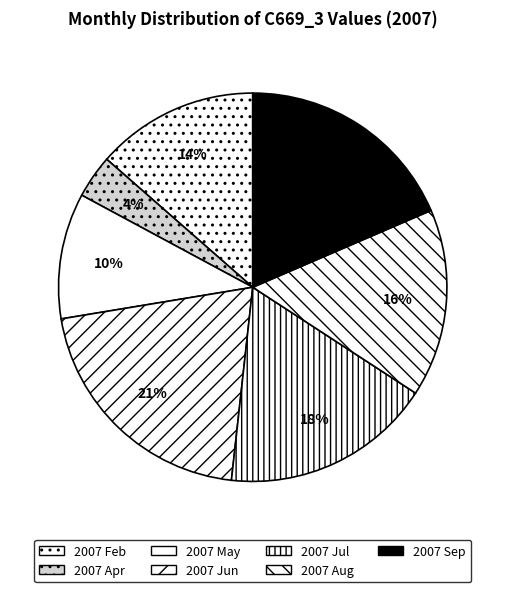

How many segments does this pie chart have?

7